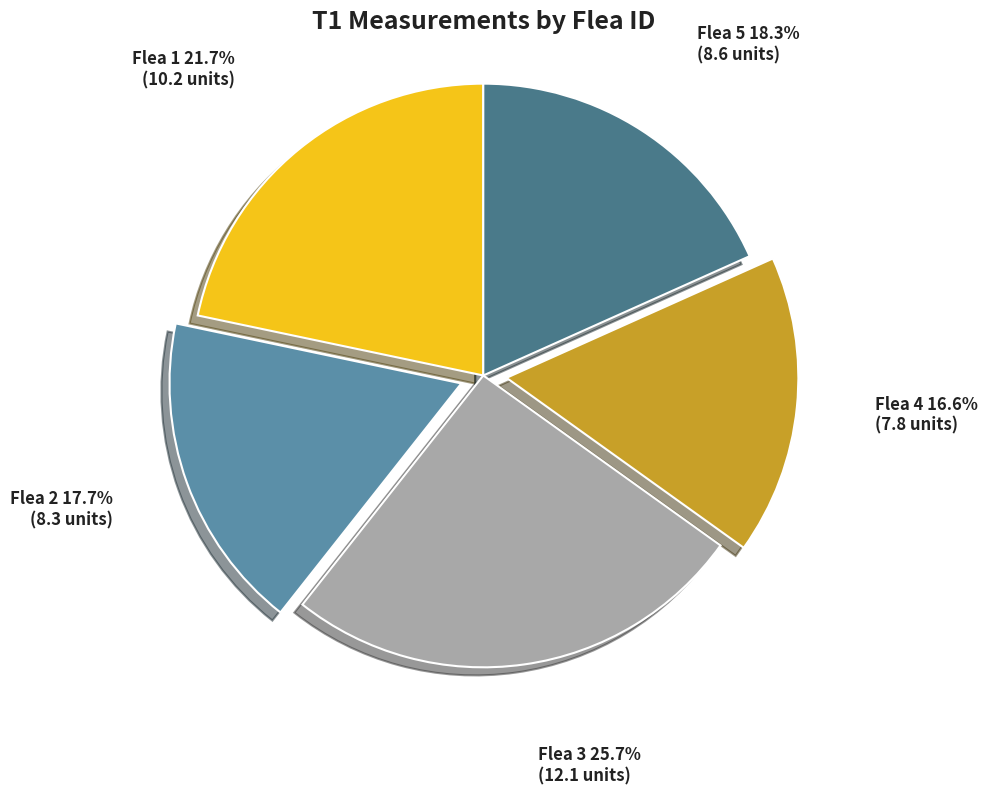

True or false: Flea 4 accounts for 5% of the total.

False